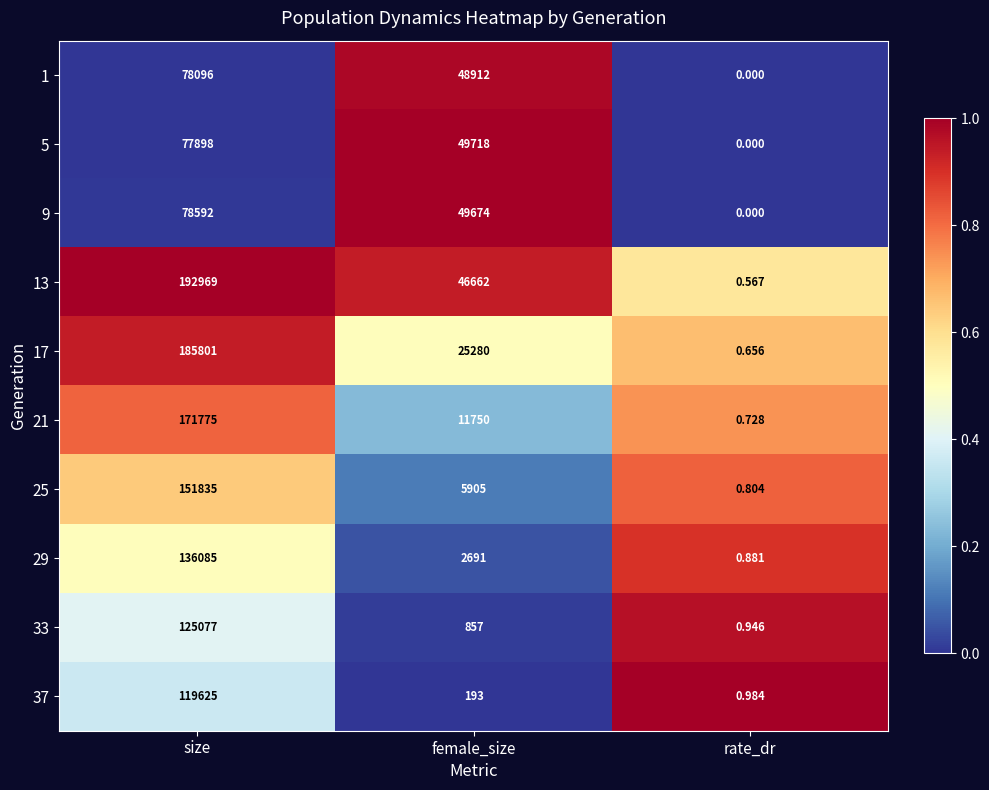

List the labels in order of 17 value, largest first.

size, female_size, rate_dr